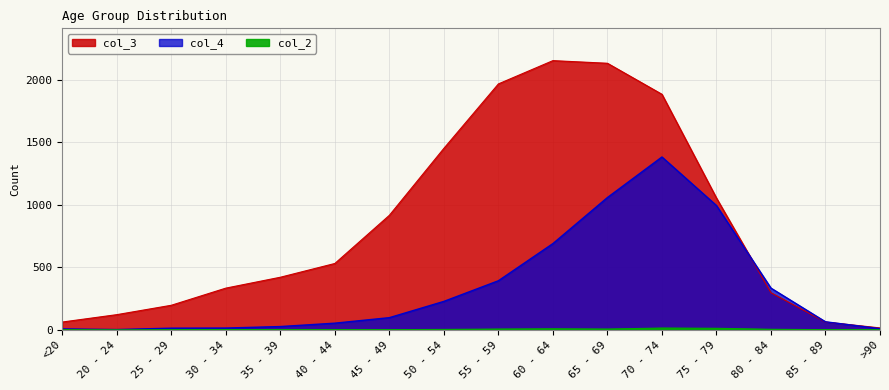

Between <20 and 50 - 54, which series saw the biggest shift?

col_3